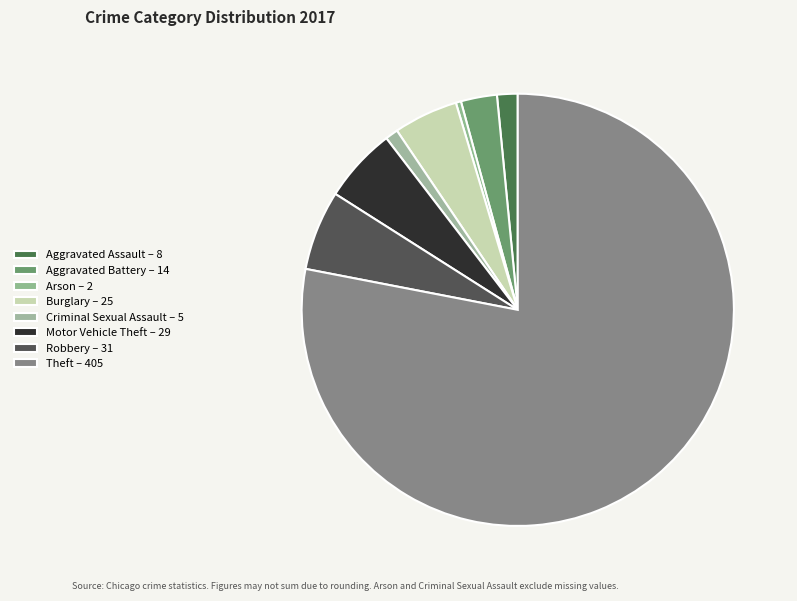

Rank the categories by value from highest to lowest.

Theft, Robbery, Motor Vehicle Theft, Burglary, Aggravated Battery, Aggravated Assault, Criminal Sexual Assault, Arson